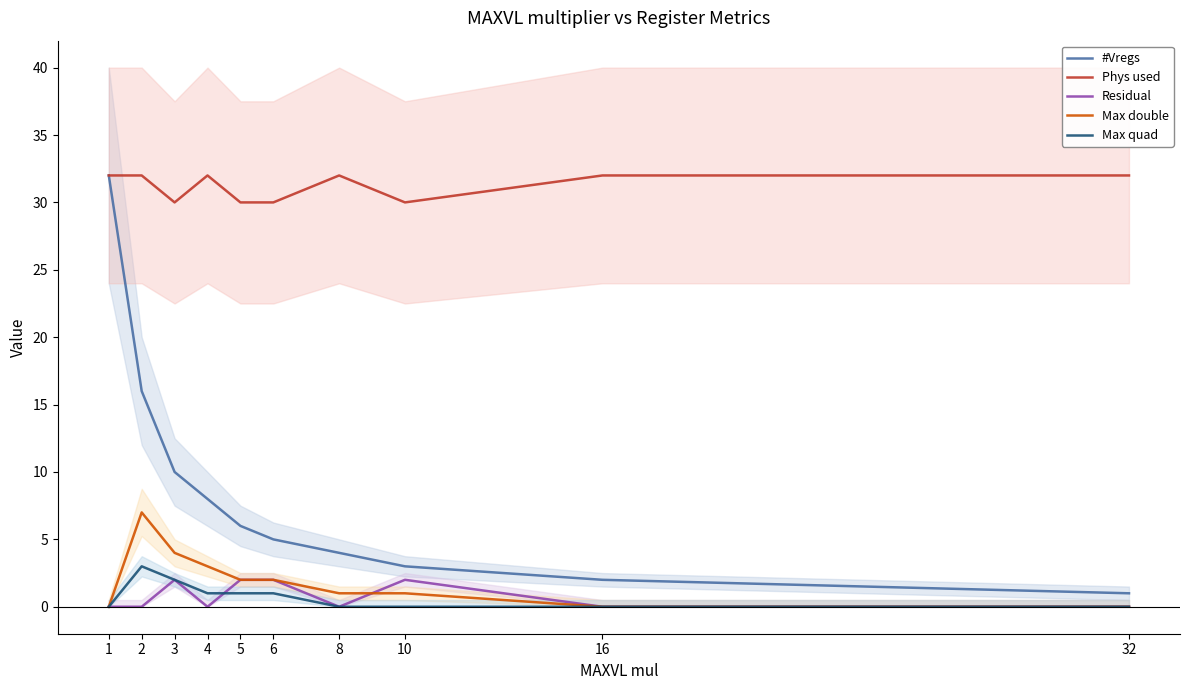

Which category has the highest value in the Max quad series?

2